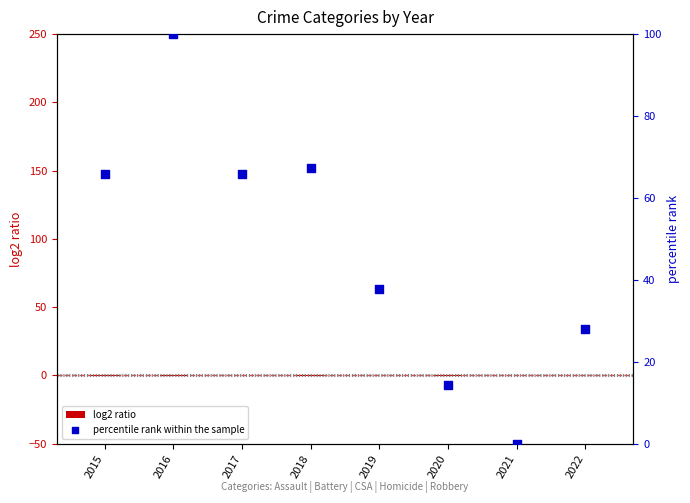

What is the total value across all series at 2019?

37.9